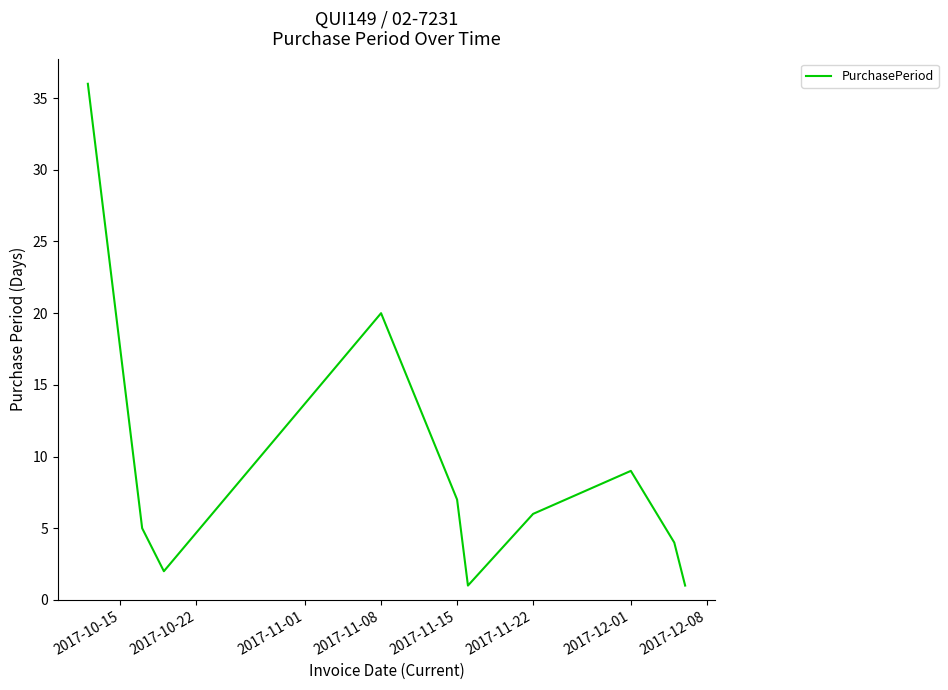

What is the maximum value shown in the chart?

36